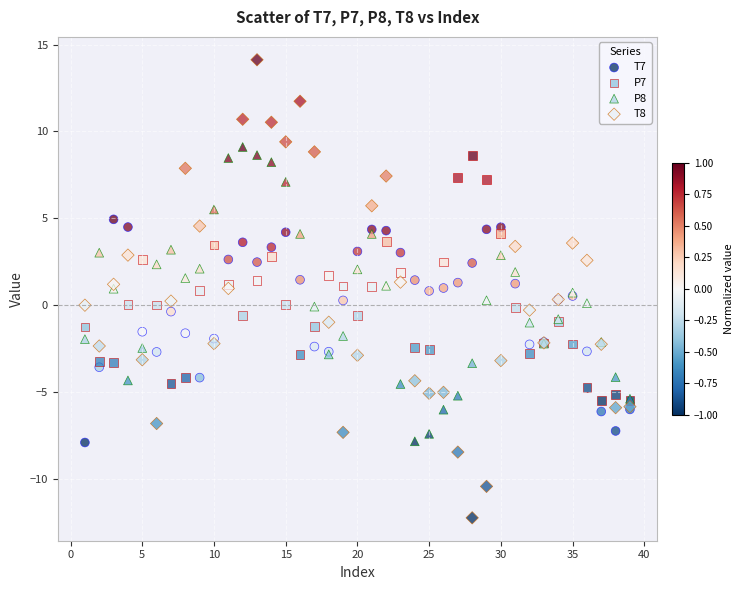

What are all the series names shown in the legend?

T7, P7, P8, T8